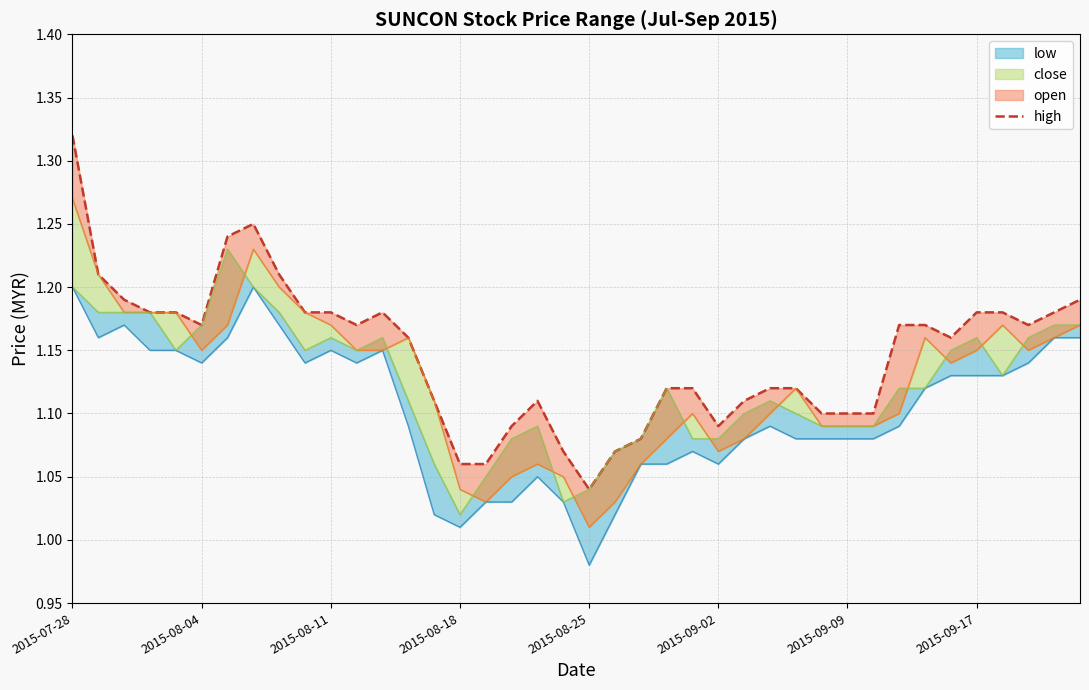

What is the minimum value shown in the chart?

1.0